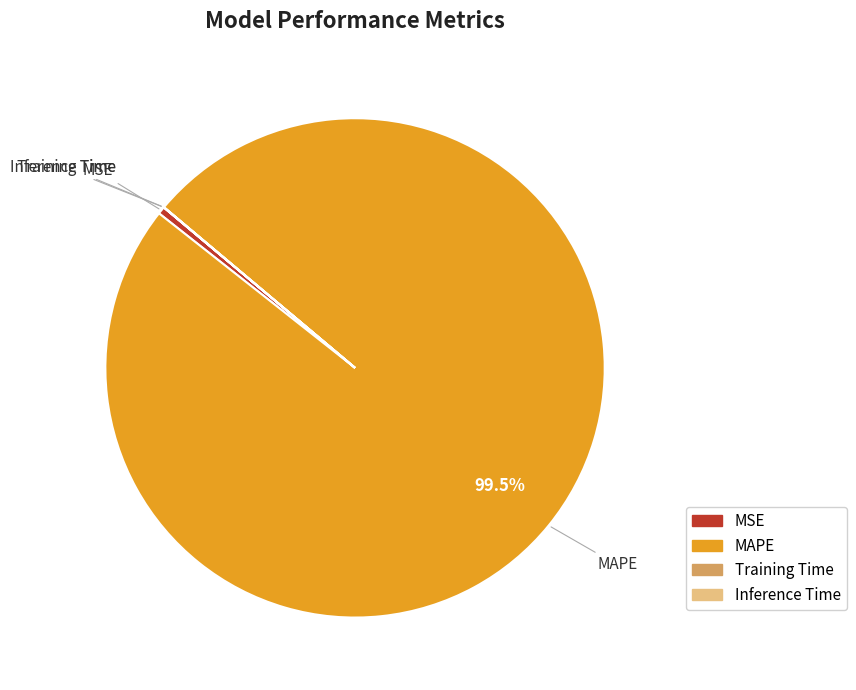

Between MSE and MAPE, which is larger?

MAPE